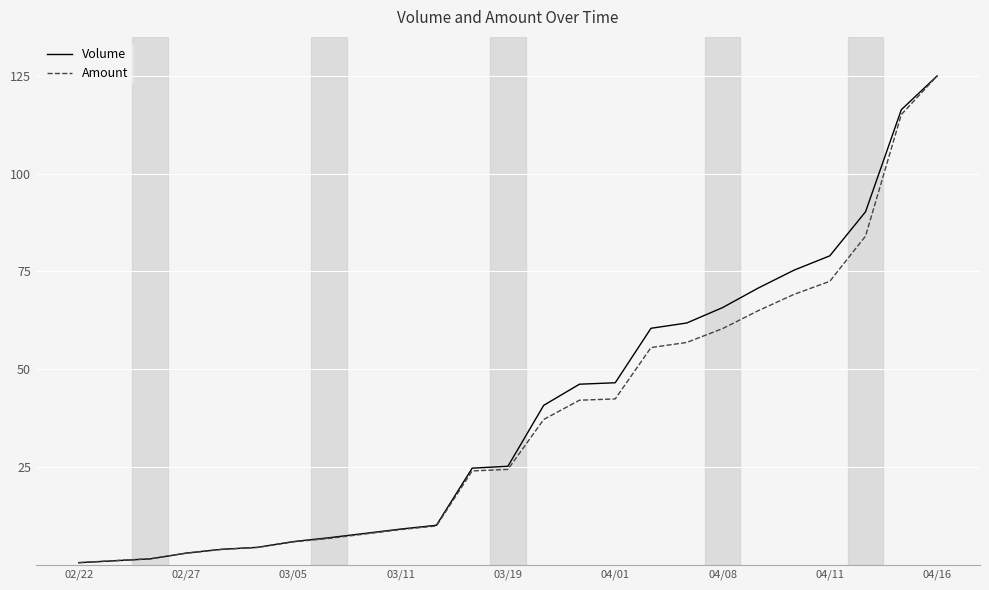

List the series in order of their peak value, lowest first.

Volume, Amount